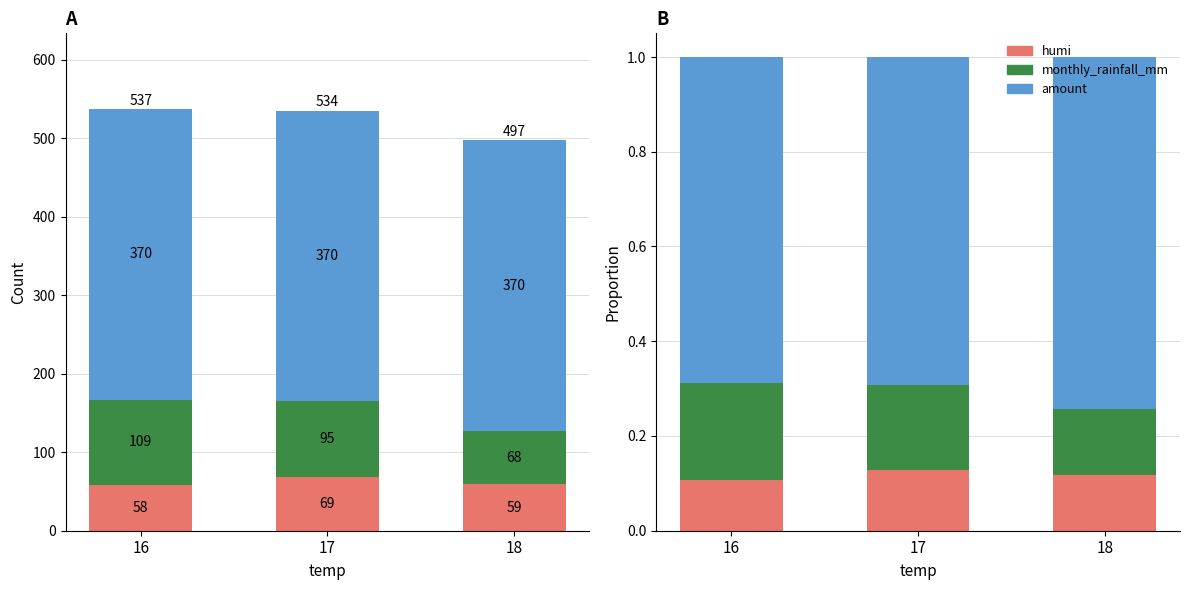

What is the smallest value displayed?

0.1